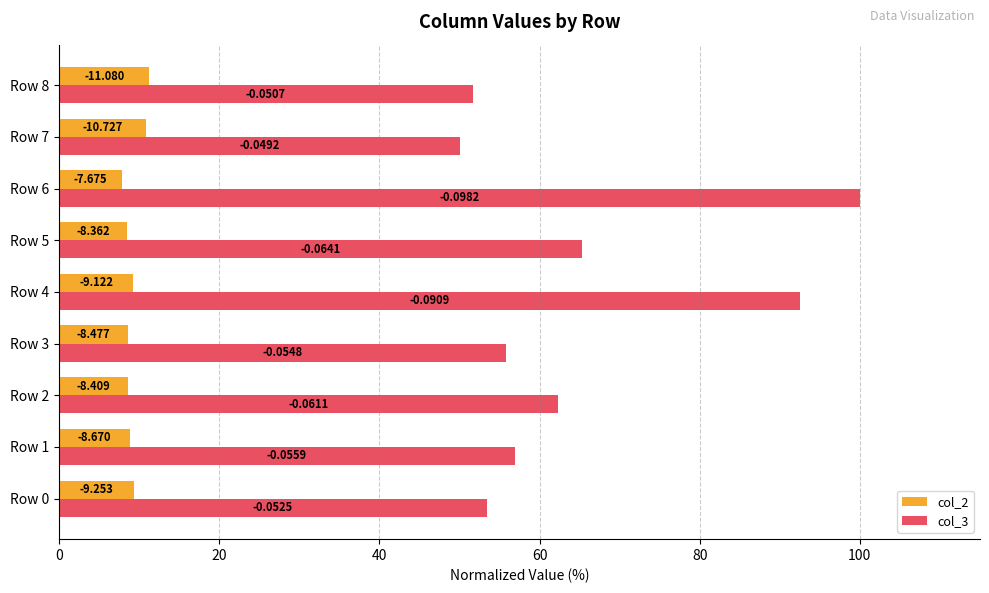

How many data points in col_3 are less than 56?

4